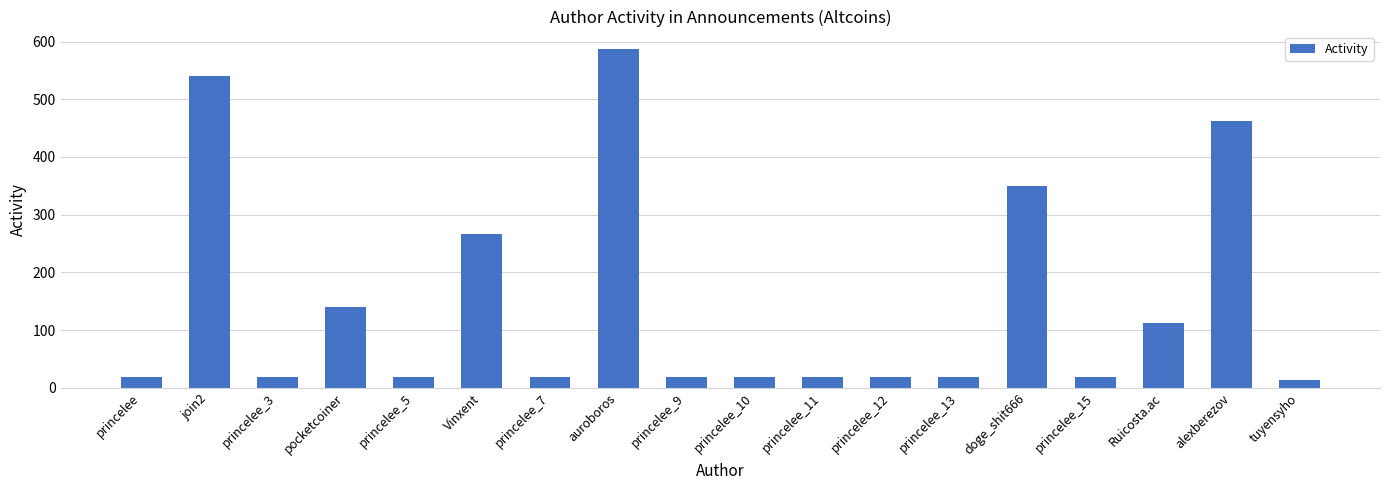

What is the change in value from princelee_10 to tuyensyho?

-5